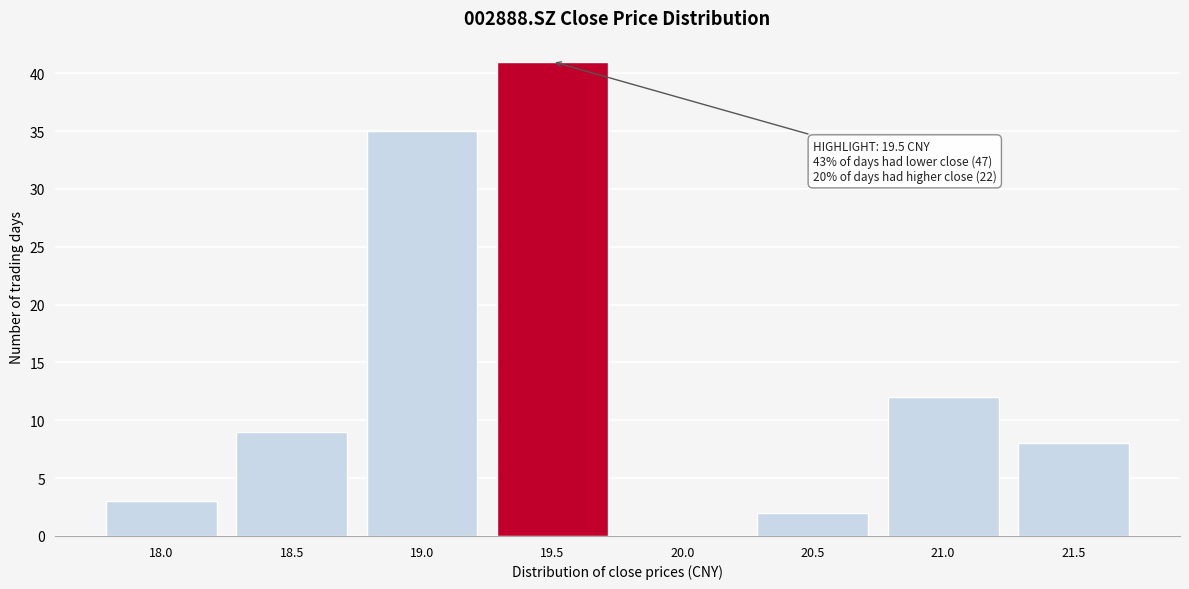

Reading left to right, what are all the values shown in this chart?

18.0=3	18.5=9	19.0=35	19.5=41	20.0=0	20.5=2	21.0=12	21.5=8